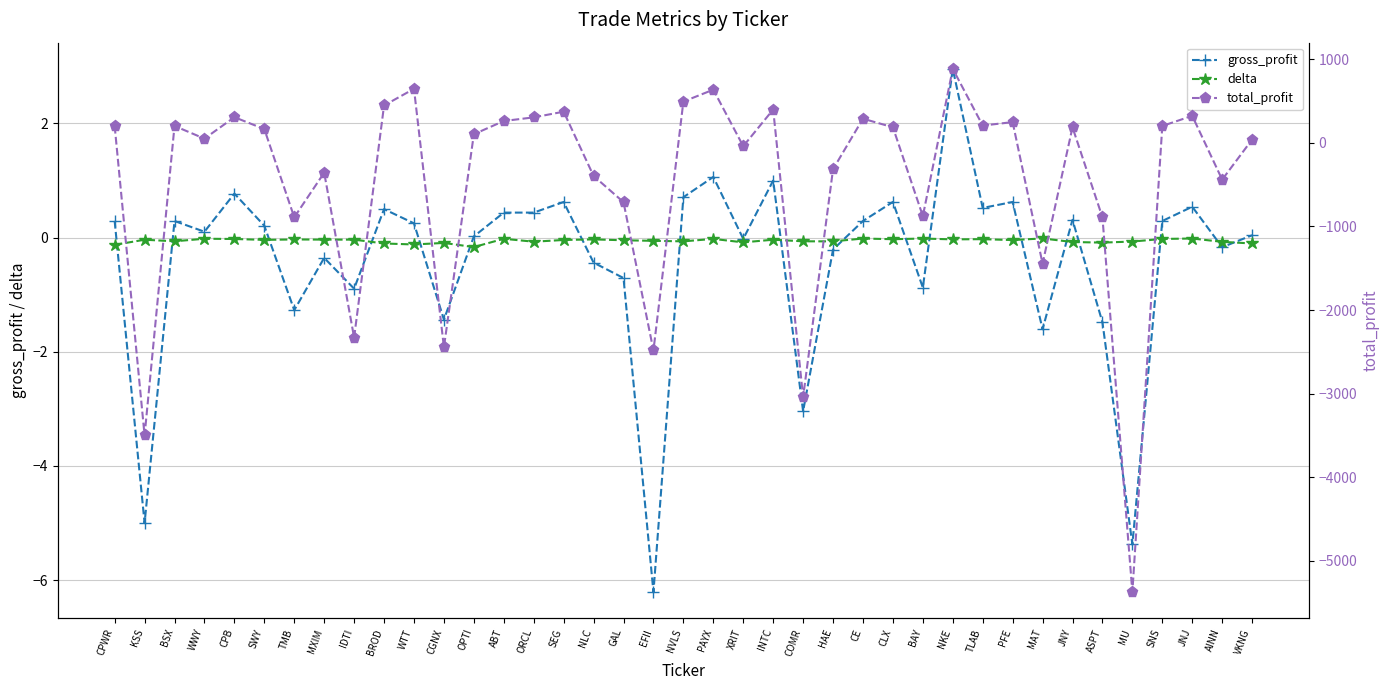

How many values in gross_profit are above zero?

23